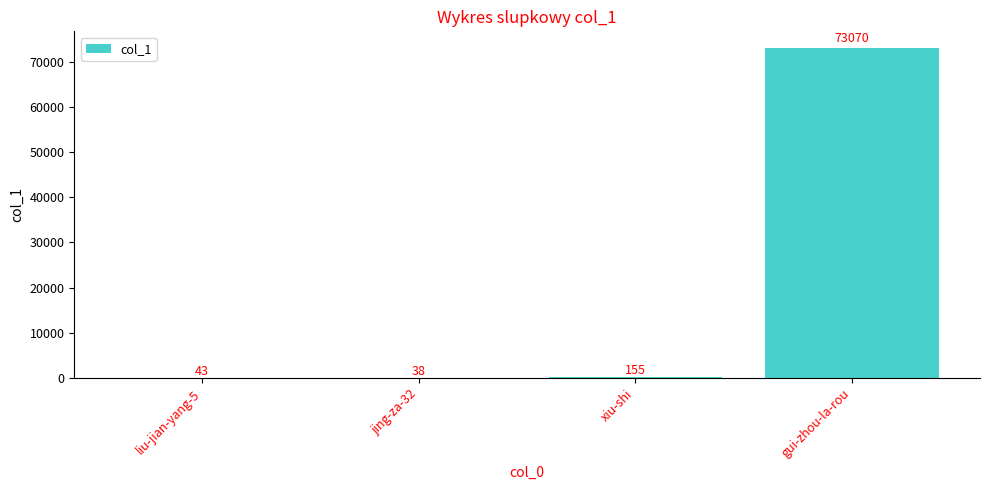

What is the ratio of the value at xiu-shi to the value at liu-jian-yang-5?

3.6